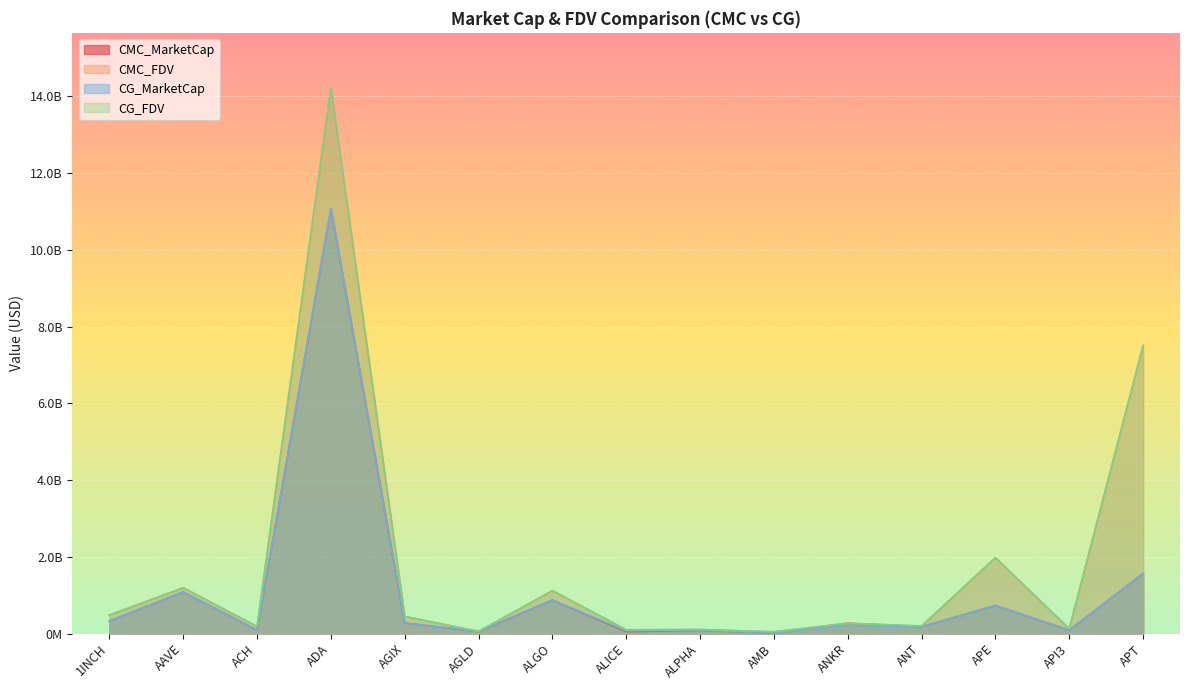

The CG_FDV series shows 124025548.0 at API3. True or false?

True